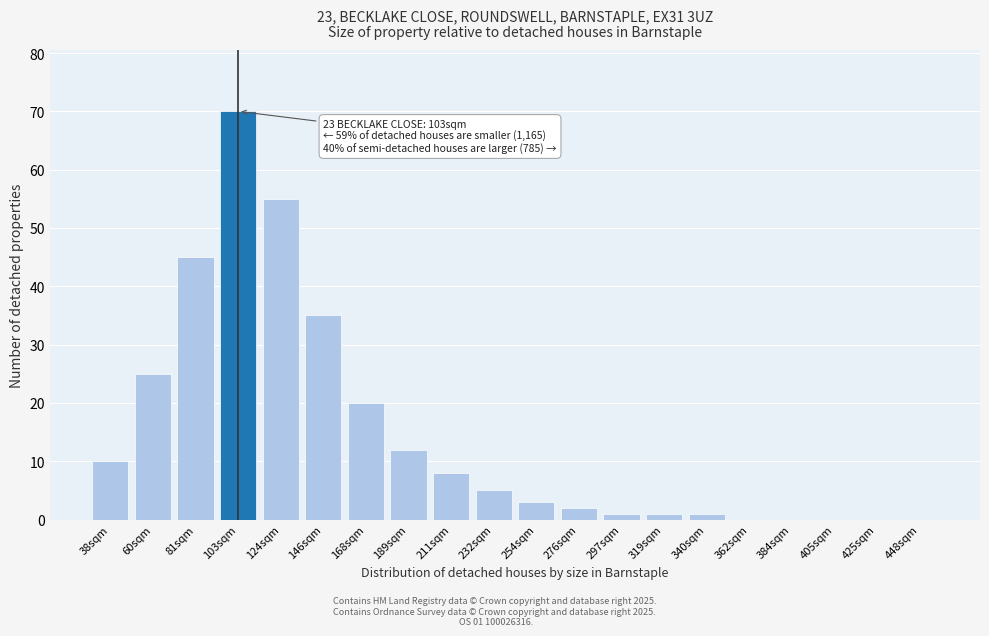

Reading right to left, extract all data points from this chart.

448sqm=0	425sqm=0	405sqm=0	384sqm=0	362sqm=0	340sqm=1	319sqm=1	297sqm=1	276sqm=2	254sqm=3	232sqm=5	211sqm=8	189sqm=12	168sqm=20	146sqm=35	124sqm=55	103sqm=70	81sqm=45	60sqm=25	38sqm=10